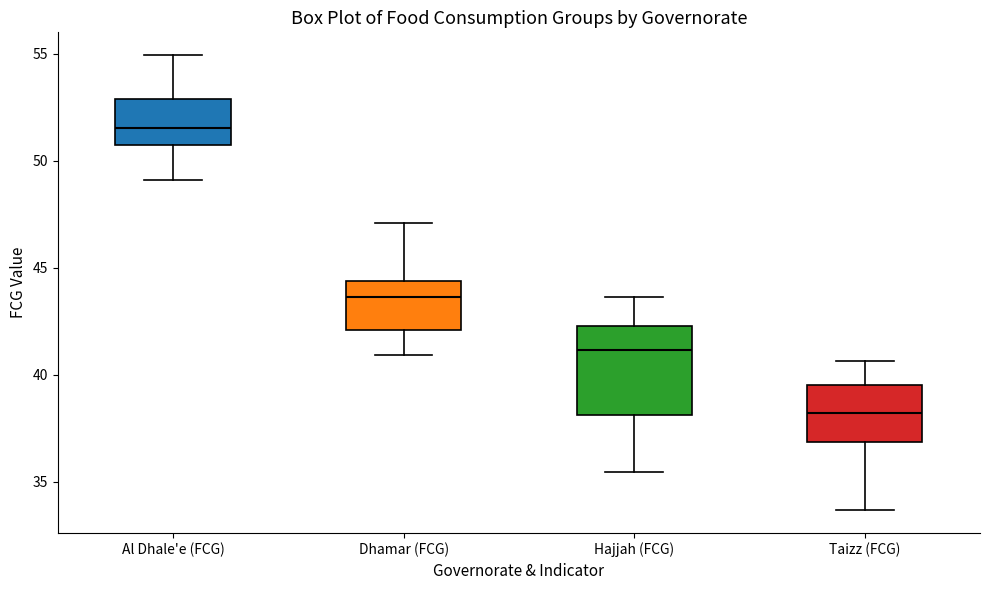

Comparing the boxes themselves (not the whiskers), which one is the tallest?

Hajjah (FCG)